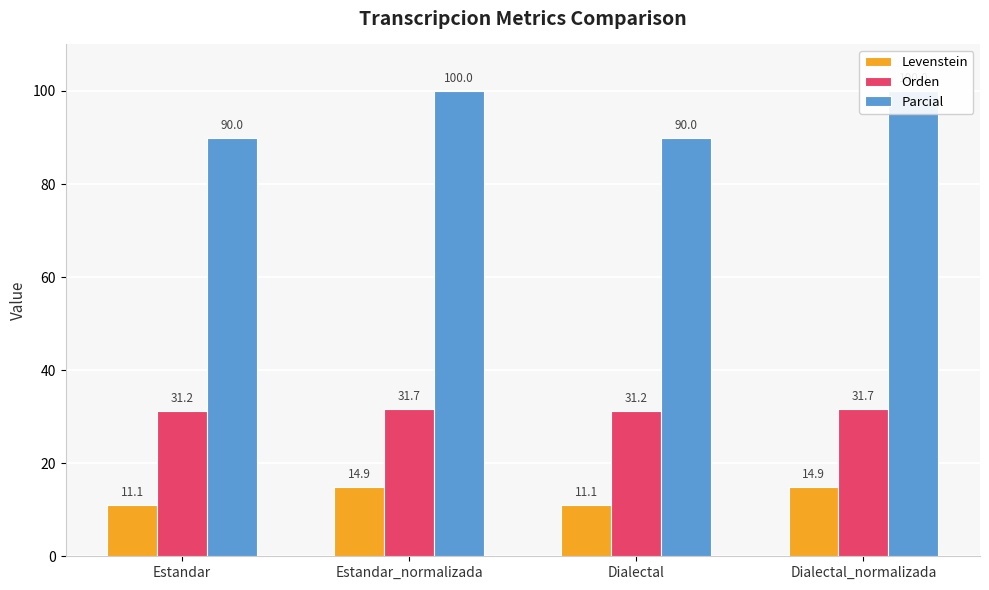

Reading left to right, transcribe all the data shown in this chart.

Levenstein: Estandar=11.1	Estandar_normalizada=14.9	Dialectal=11.1	Dialectal_normalizada=14.9
Orden: Estandar=31.2	Estandar_normalizada=31.7	Dialectal=31.2	Dialectal_normalizada=31.7
Parcial: Estandar=90.0	Estandar_normalizada=100.0	Dialectal=90.0	Dialectal_normalizada=100.0